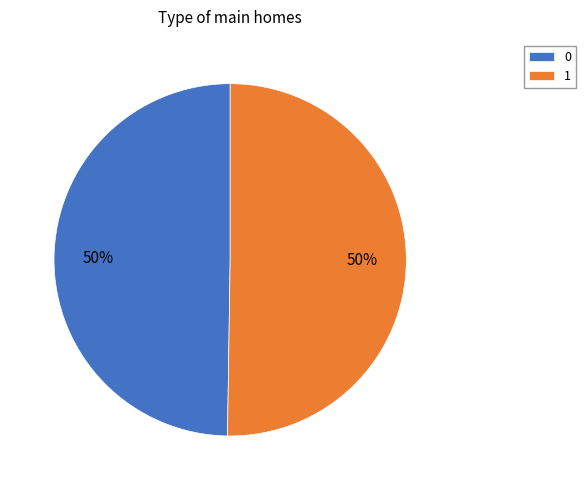

To the nearest percent, what is the average slice percentage?

50%